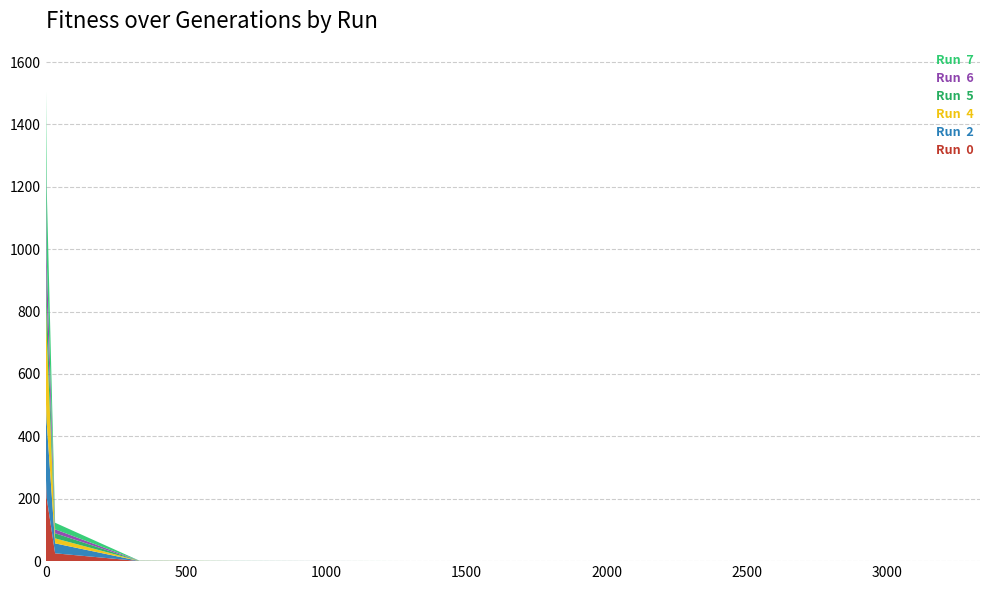

Reading left to right, transcribe all the data shown in this chart.

Run  0: 270.7	202.5	25.1	0.3	0.1	0.1	0.0	0.0	0.0	0.0	0.0	0.0	0.0
Run  2: 245.4	242.5	31.8	0.3	0.1	0.1	0.1	0.1	0.0	0.0	0.0	0.0	0.0
Run  4: 378.7	283.3	16.1	0.3	0.2	0.1	0.0	0.0	0.0	0.0	0.0	0.0	0.0
Run  5: 161.8	115.6	16.4	0.3	0.2	0.2	0.1	0.1	0.0	0.0	0.0	0.0	0.0
Run  6: 280.0	131.2	12.4	0.3	0.1	0.1	0.1	0.1	0.1	0.1	0.1	0.1	0.1
Run  7: 231.9	223.0	21.3	0.3	0.1	0.1	0.1	0.1	0.0	0.0	0.0	0.0	0.0